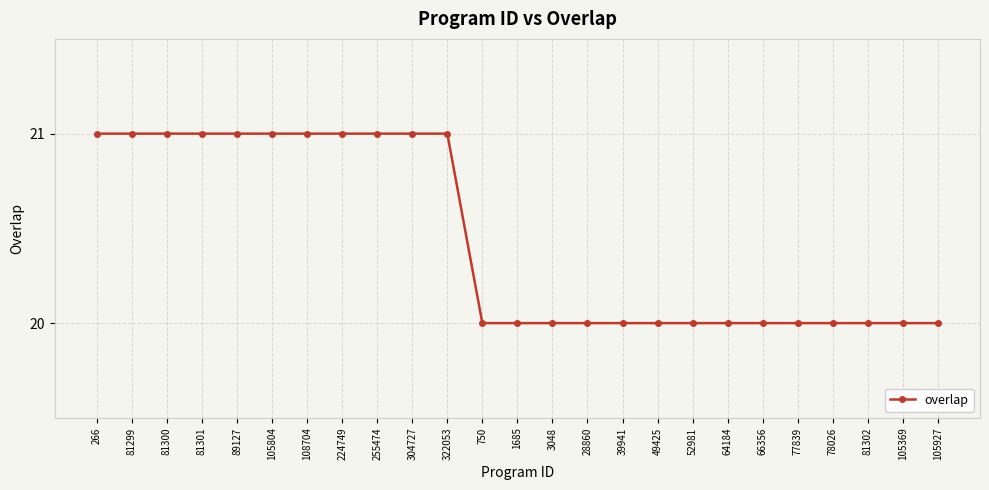

Which has a higher value, 81299 or 78026?

81299